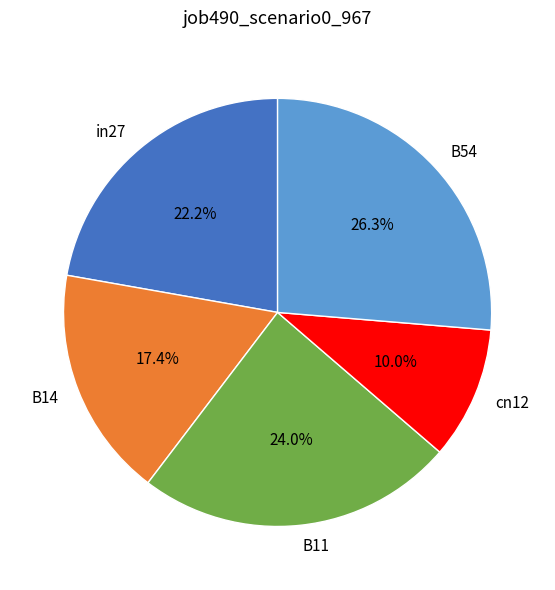

What is the largest slice in the pie chart?

B54